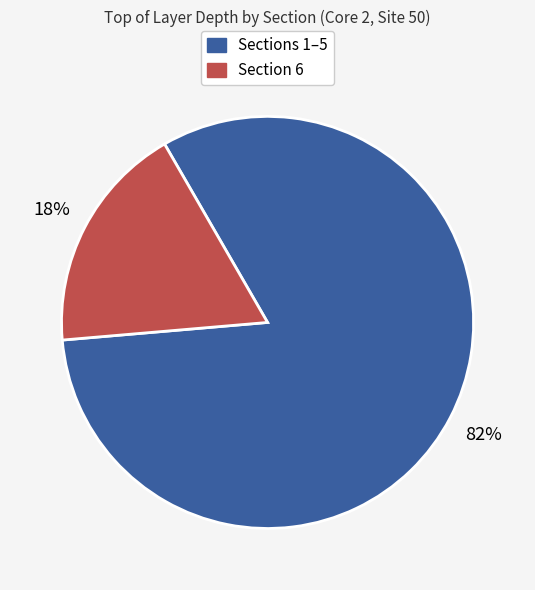

Rank the categories by value from lowest to highest.

Section 6, Sections 1–5